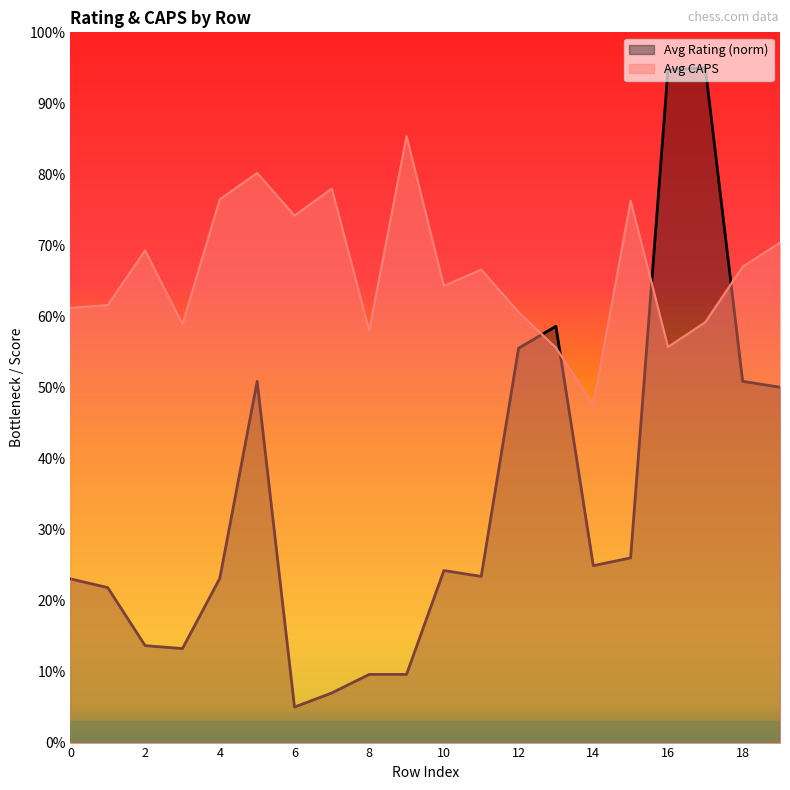

In Avg CAPS, how many points are higher than both neighbors (excluding endpoints)?

6